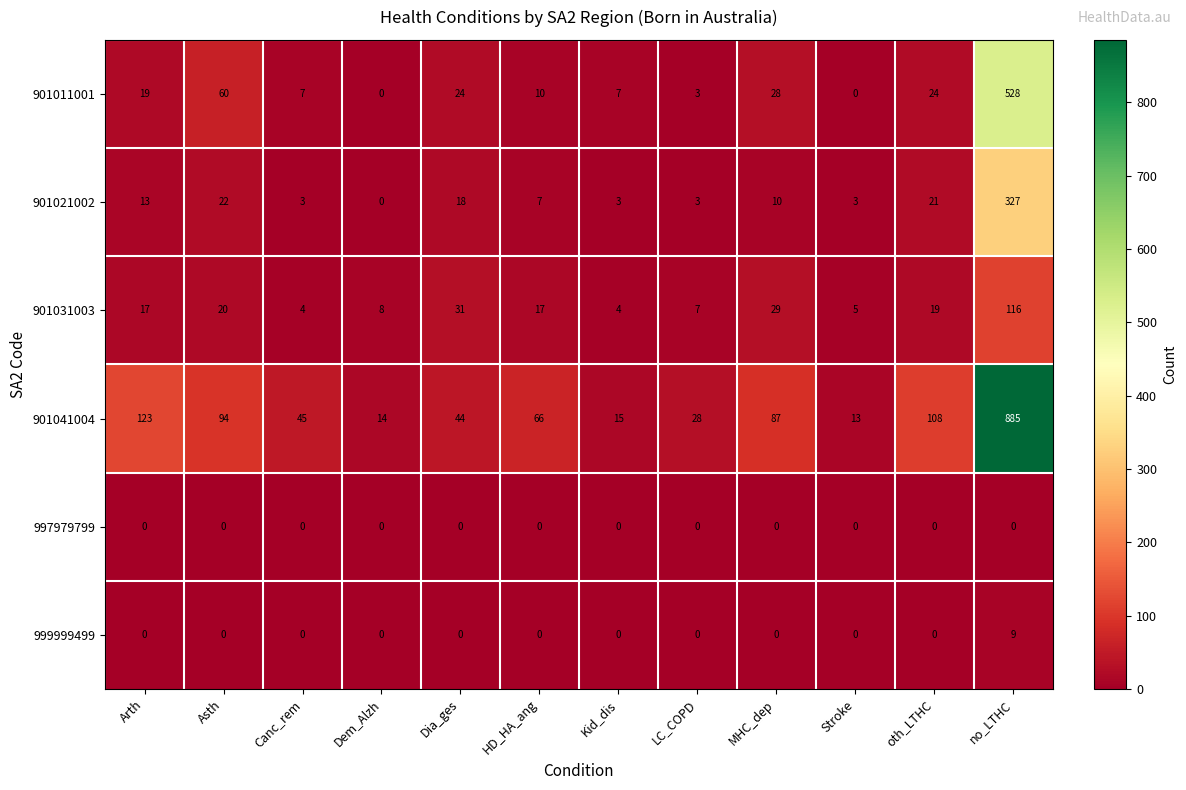

The 999999499 series shows 0 at Kid_dis. True or false?

True